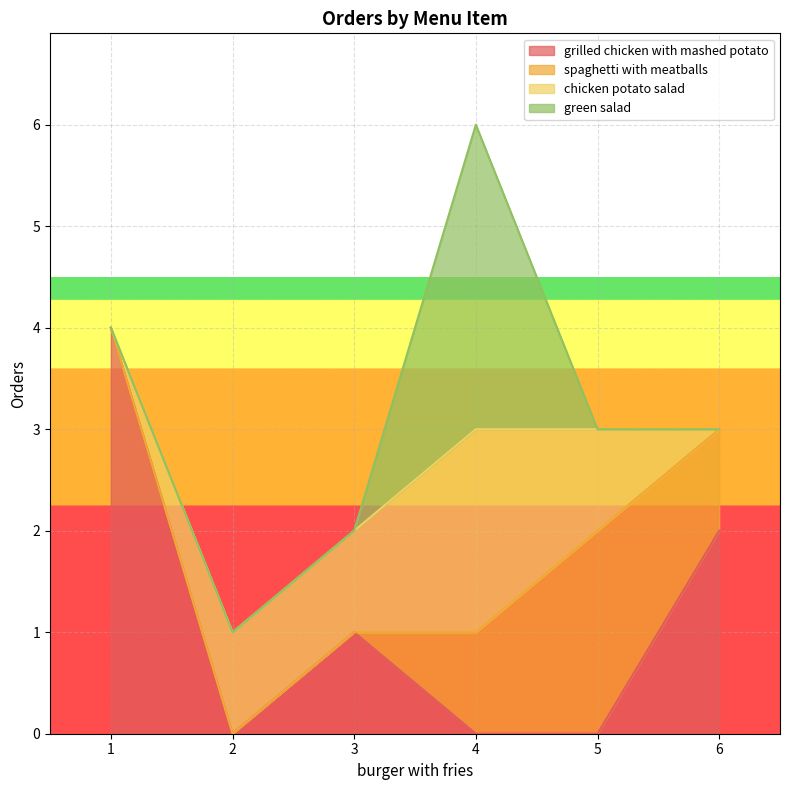

The grilled chicken with mashed potato series shows 1 at 3. True or false?

True